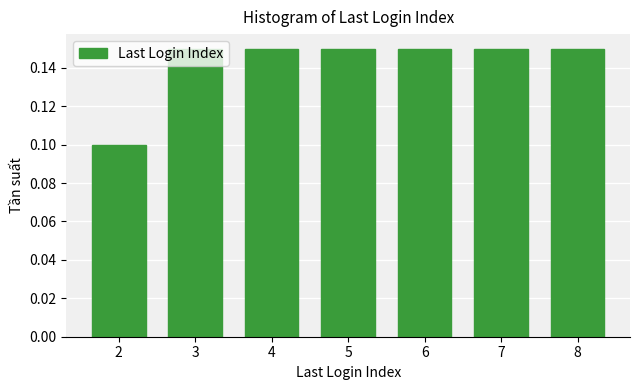

The chart shows a value of 0.0 at 2. True or false?

False